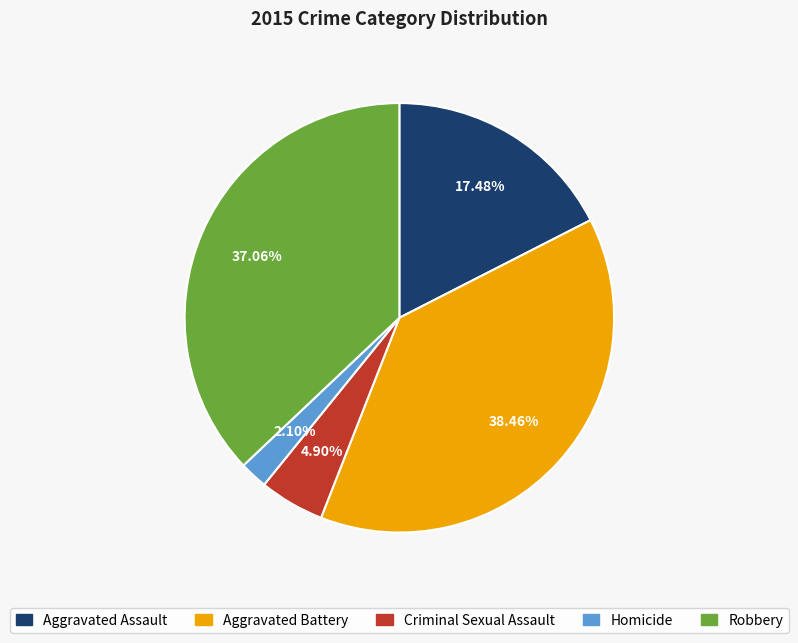

Do Aggravated Battery and Robbery together represent more than half of the pie?

Yes